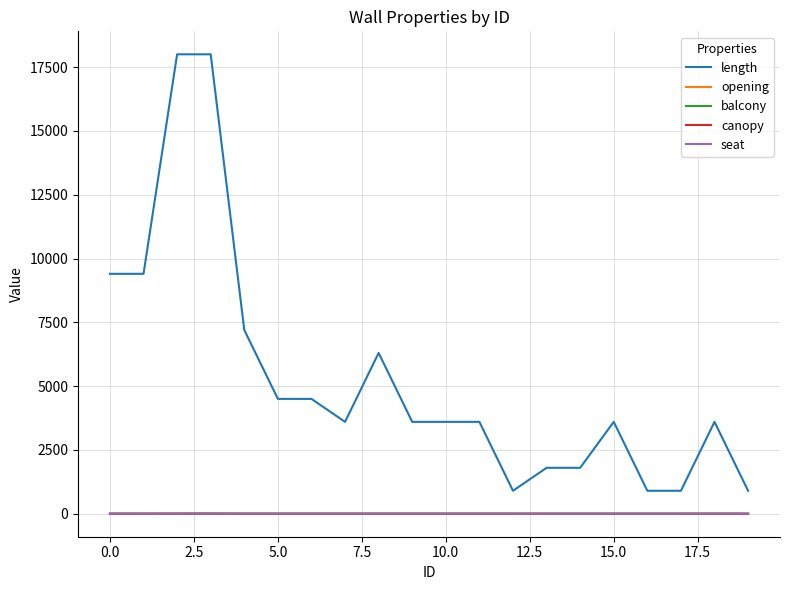

True or false: canopy and opening intersect in this chart.

False